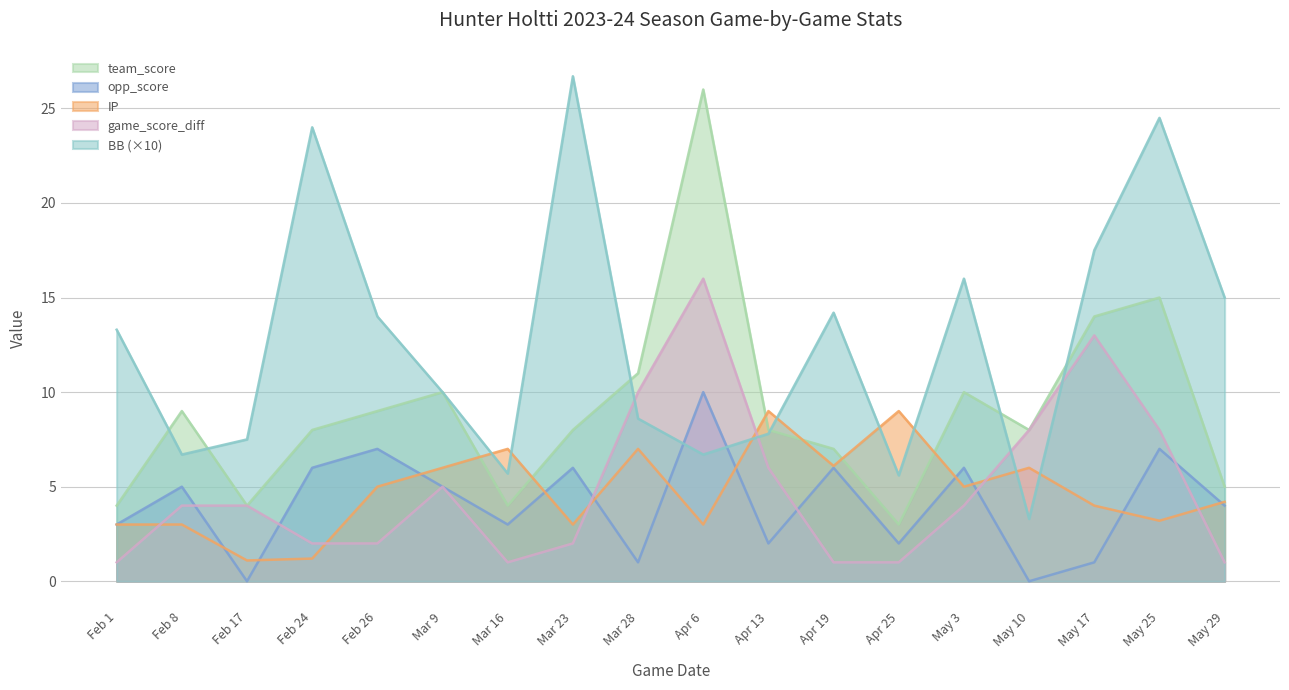

At which category does team_score reach its first local peak?

Feb 8